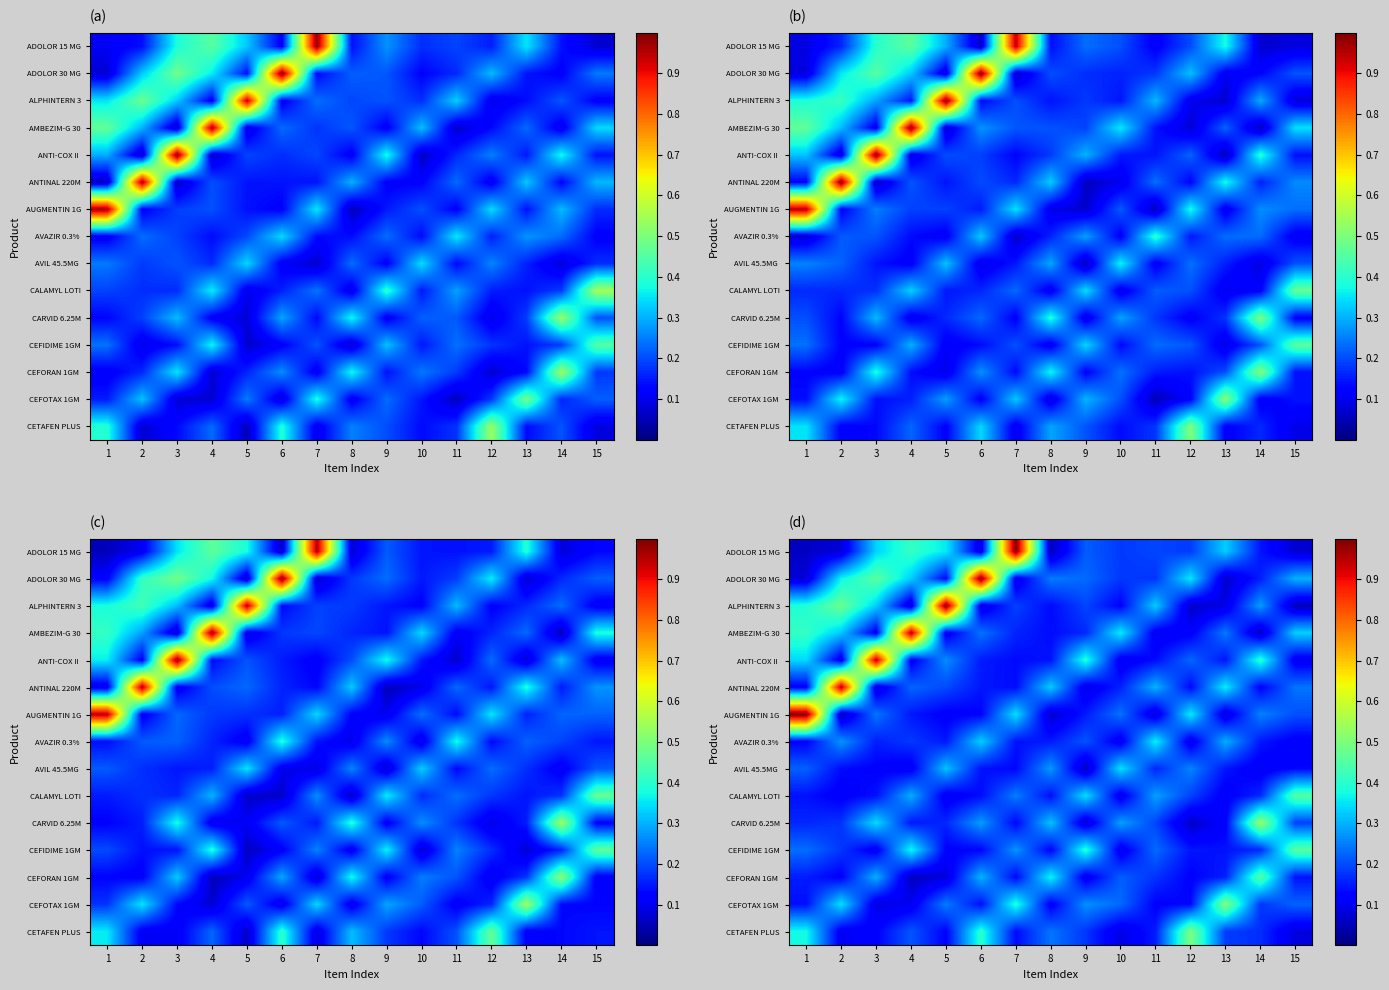

Which label corresponds to the smallest value in the chart?

15